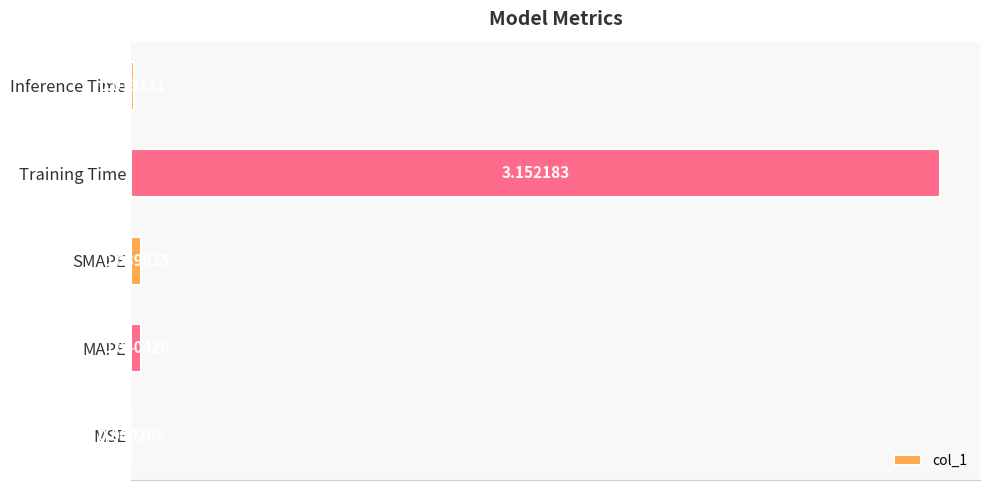

Which has a higher value, MAPE or MSE?

MAPE